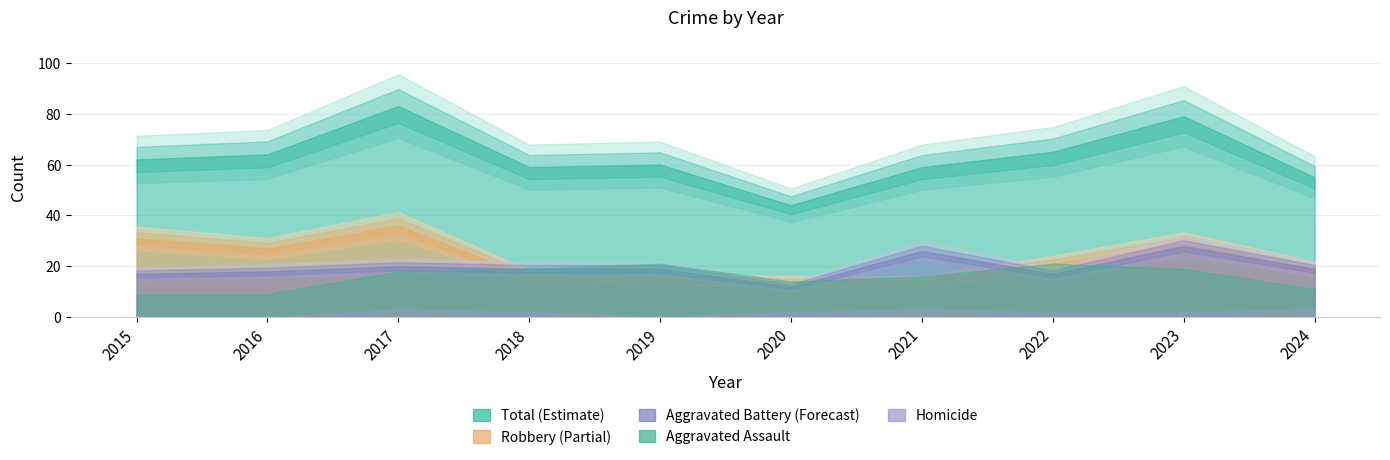

At which category is the sum across all series the highest?

2017